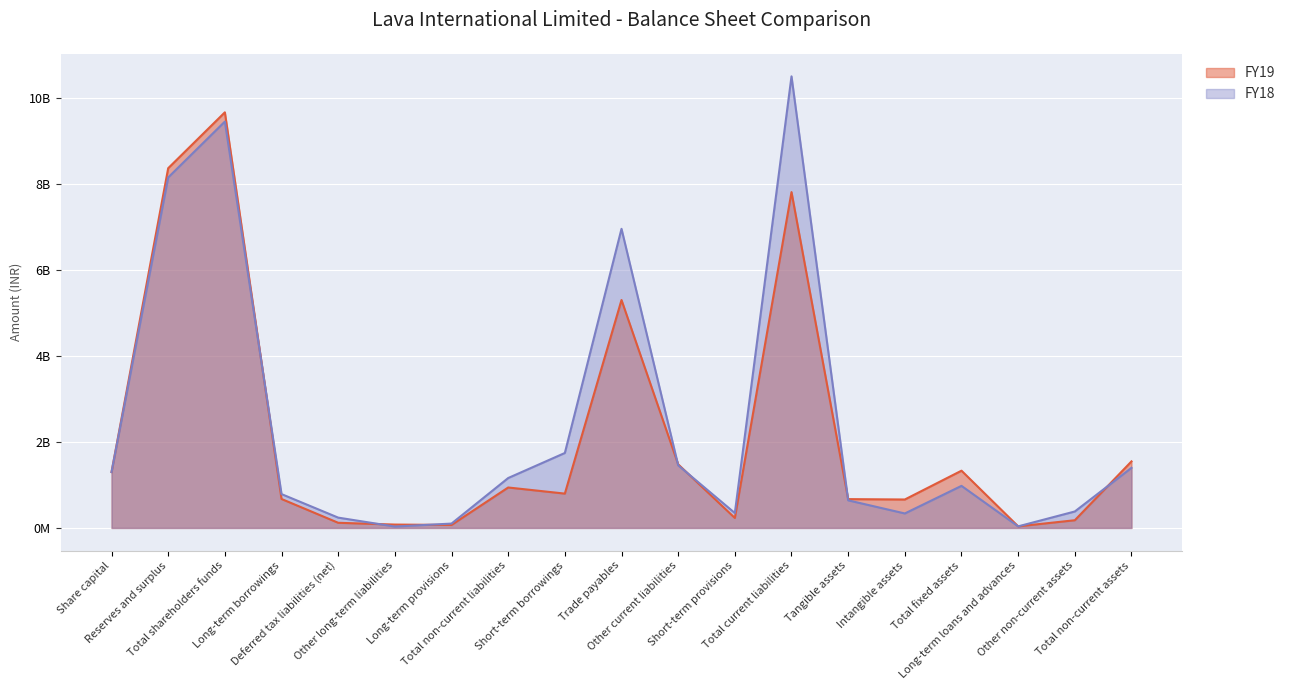

True or false: FY19 and FY18 intersect in this chart.

True